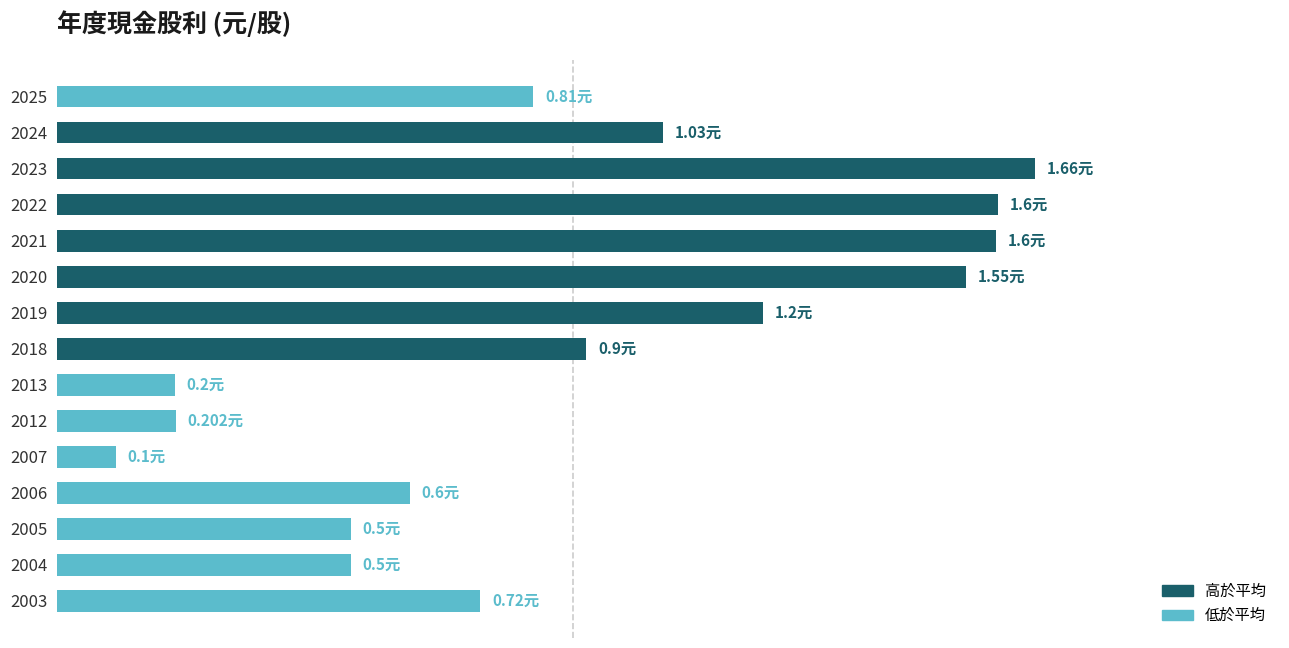

Where is the data nearest to the value 0?

2007